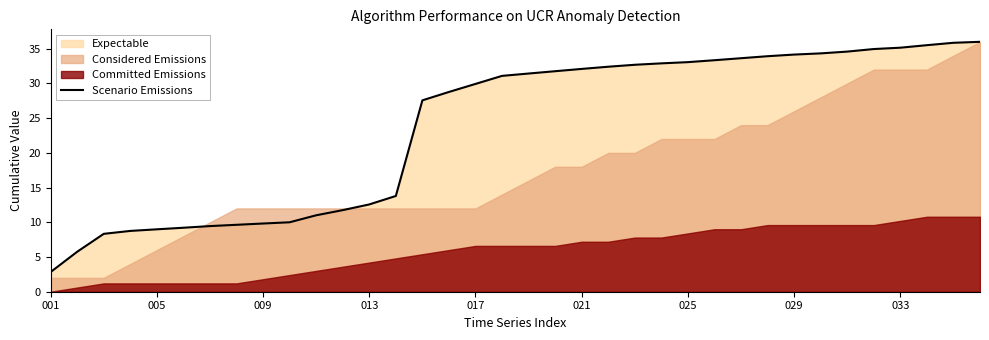

How many data points are less than 31?

17